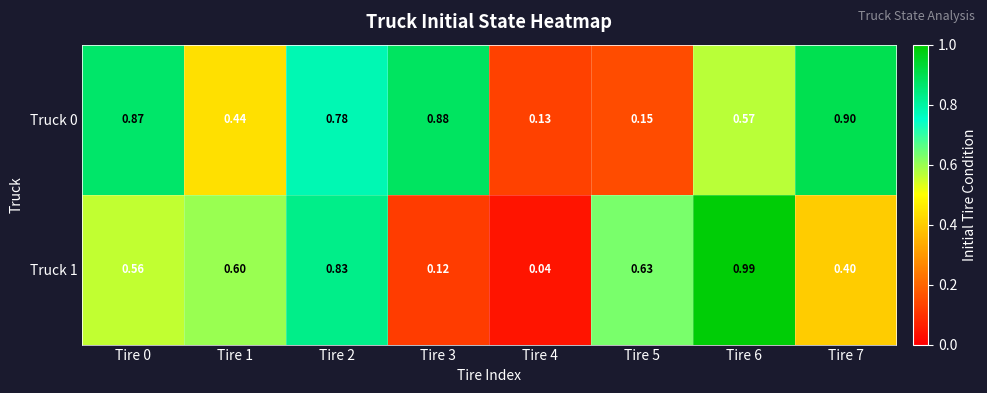

Is the value of Truck 0 at Tire 2 greater than the value of Truck 1 at Tire 6?

No